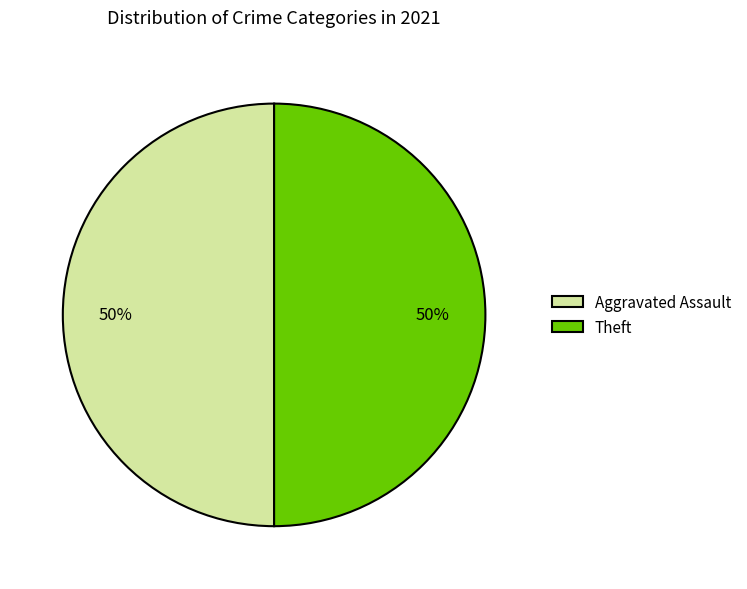

What percentage is the Aggravated Assault slice, to the nearest percent?

50%